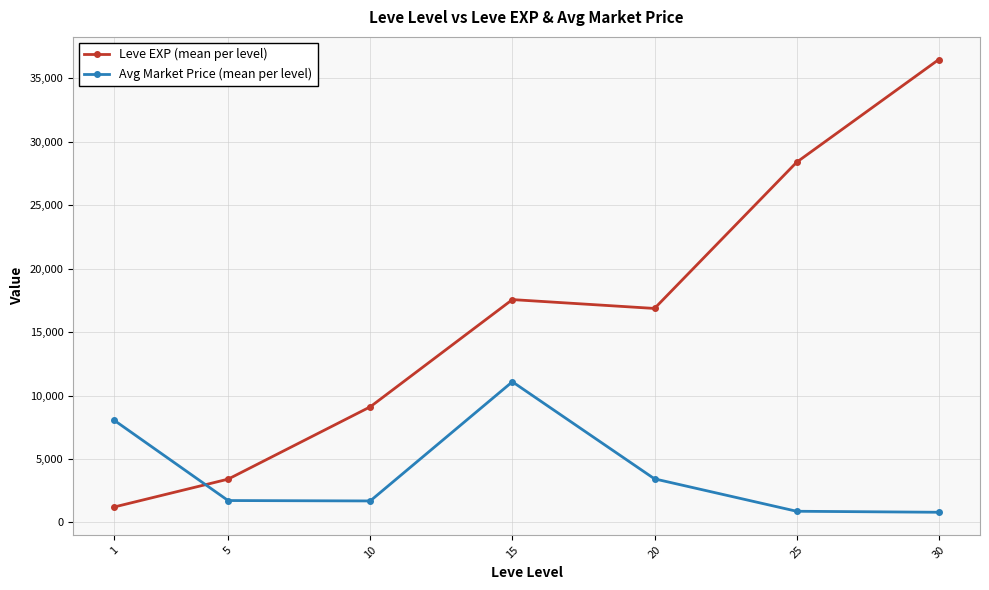

What is the difference between the Leve EXP (mean per level) values at 20 and 1?

15651.7